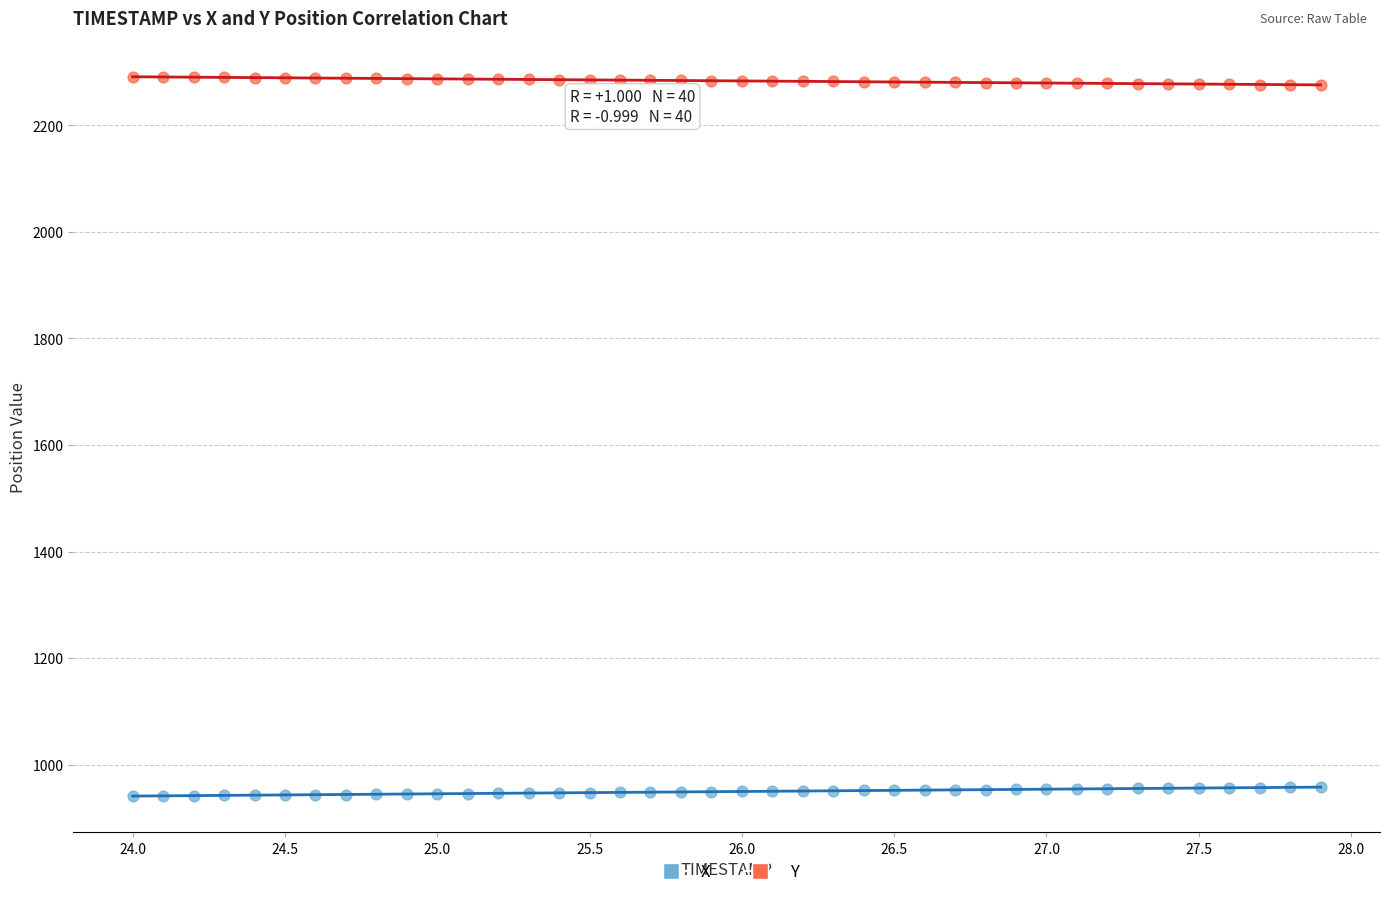

What are all the series names shown in the legend?

X, Y